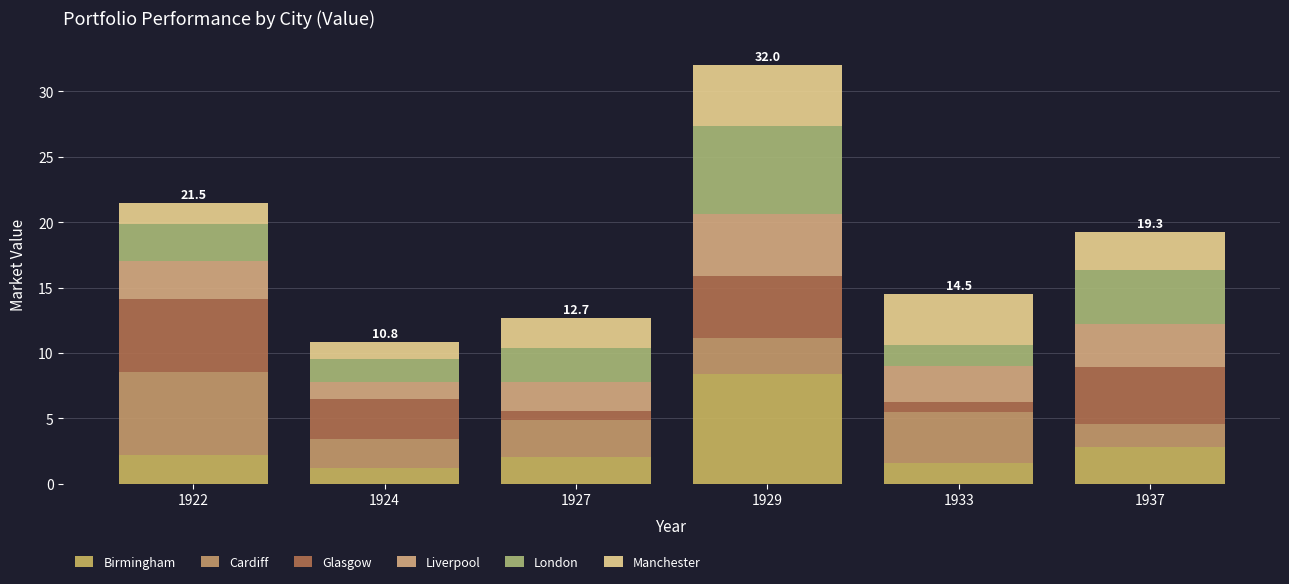

At which label does Glasgow first exceed 4?

1922